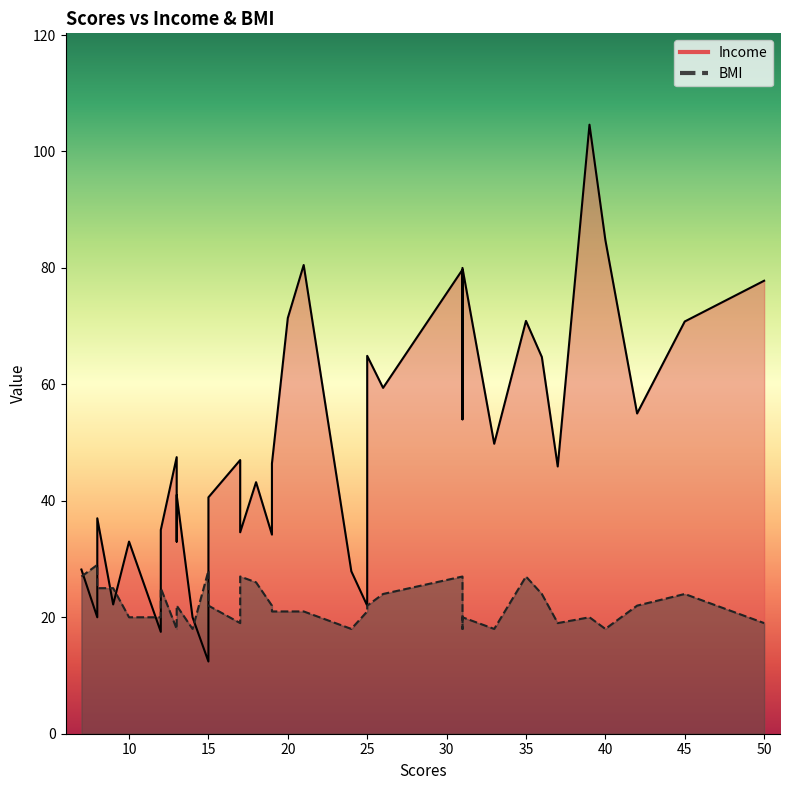

What are all the series names shown in the legend?

Income, BMI